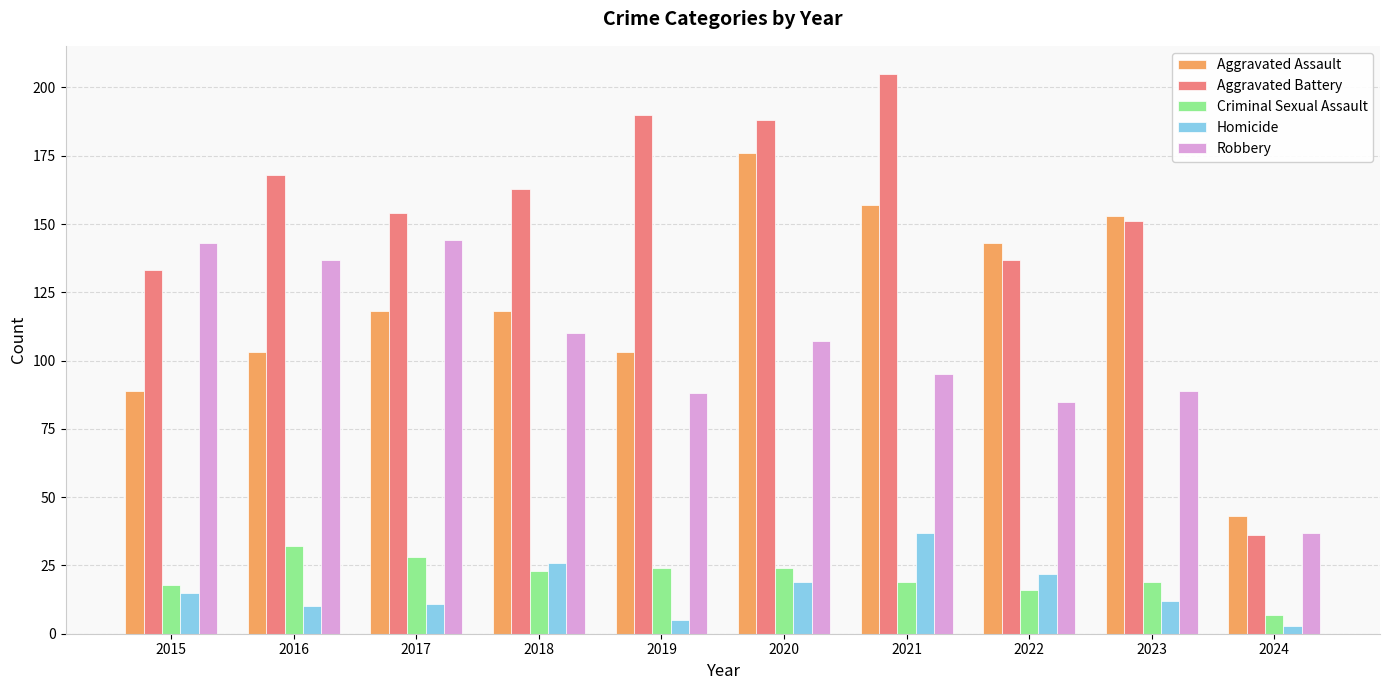

Read the Criminal Sexual Assault value at 2023.

19